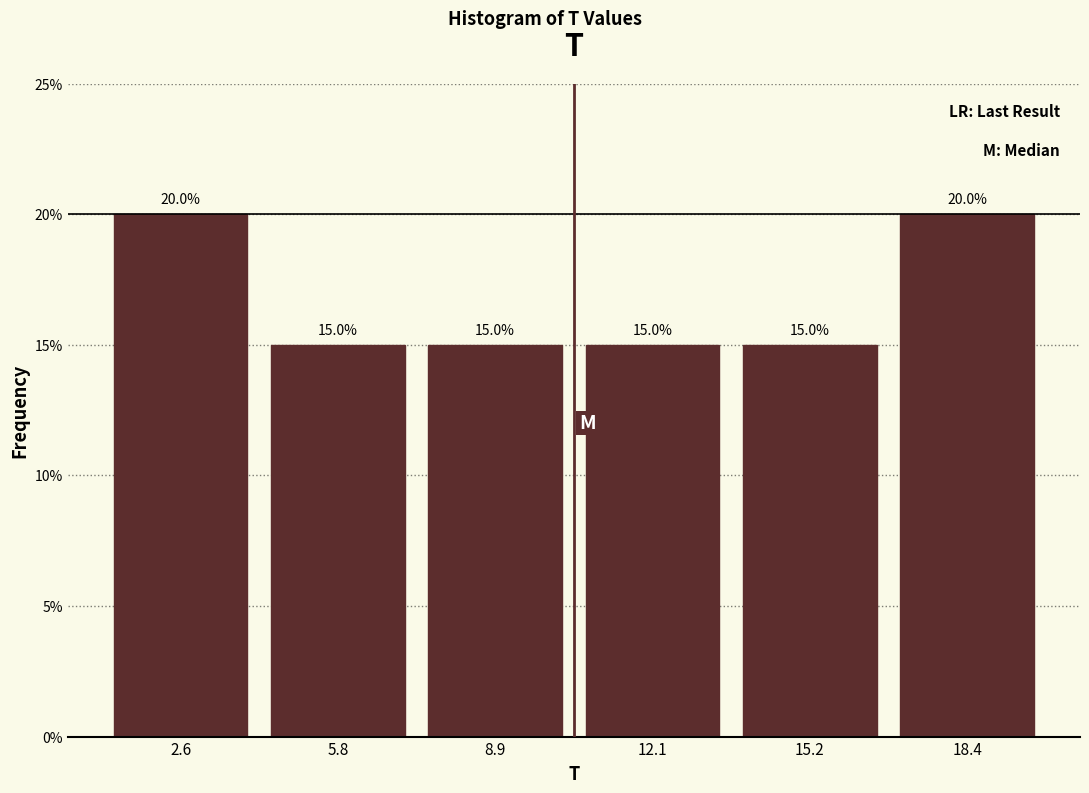

How tall is the bar that spans 13.5 to 17.0 on the x-axis? The bar edges are not printed on the chart, so give them approximately, as read against the axis.

15.0